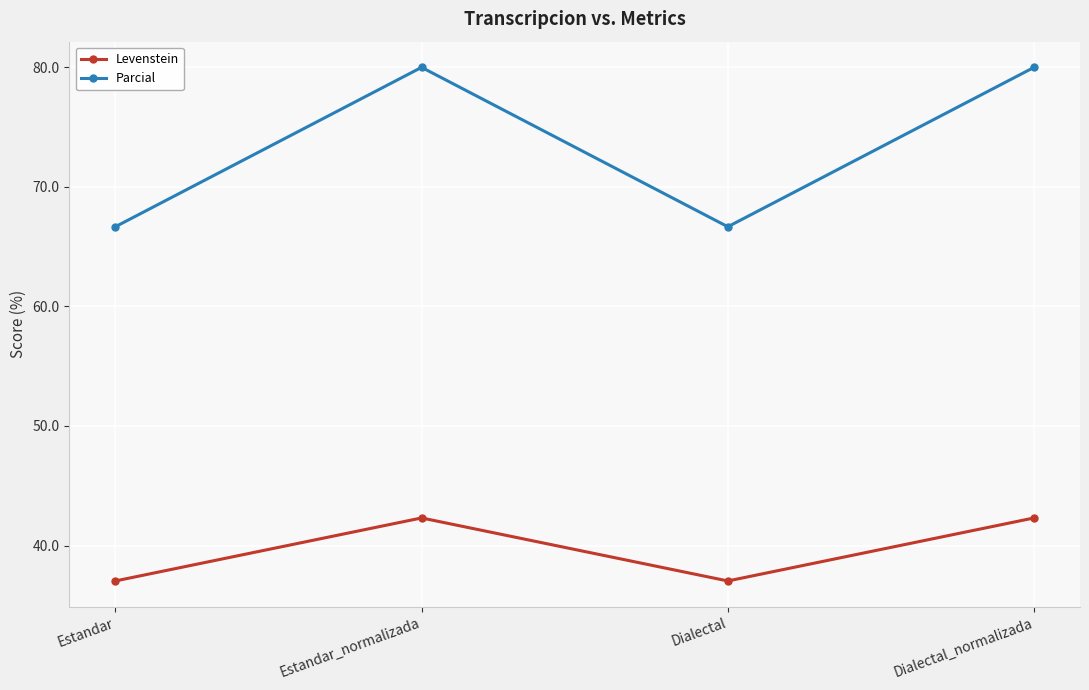

What is the difference between the Levenstein values at Dialectal_normalizada and Estandar?

5.3